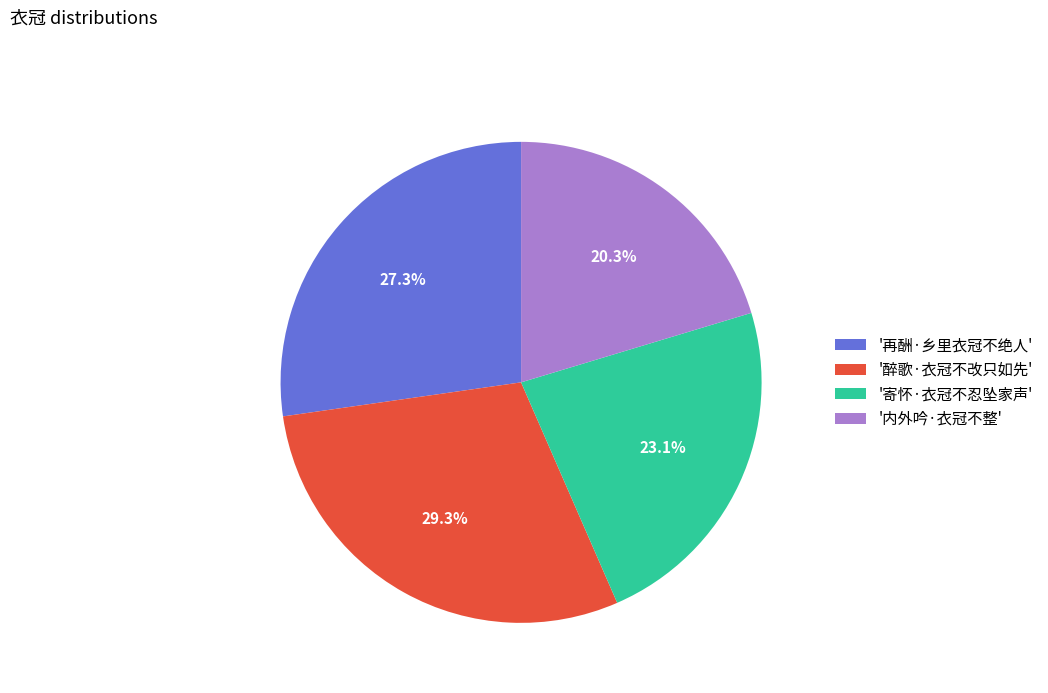

Which has a higher value, '再酬·乡里衣冠不绝人' or '寄怀·衣冠不忍坠家声'?

'再酬·乡里衣冠不绝人'